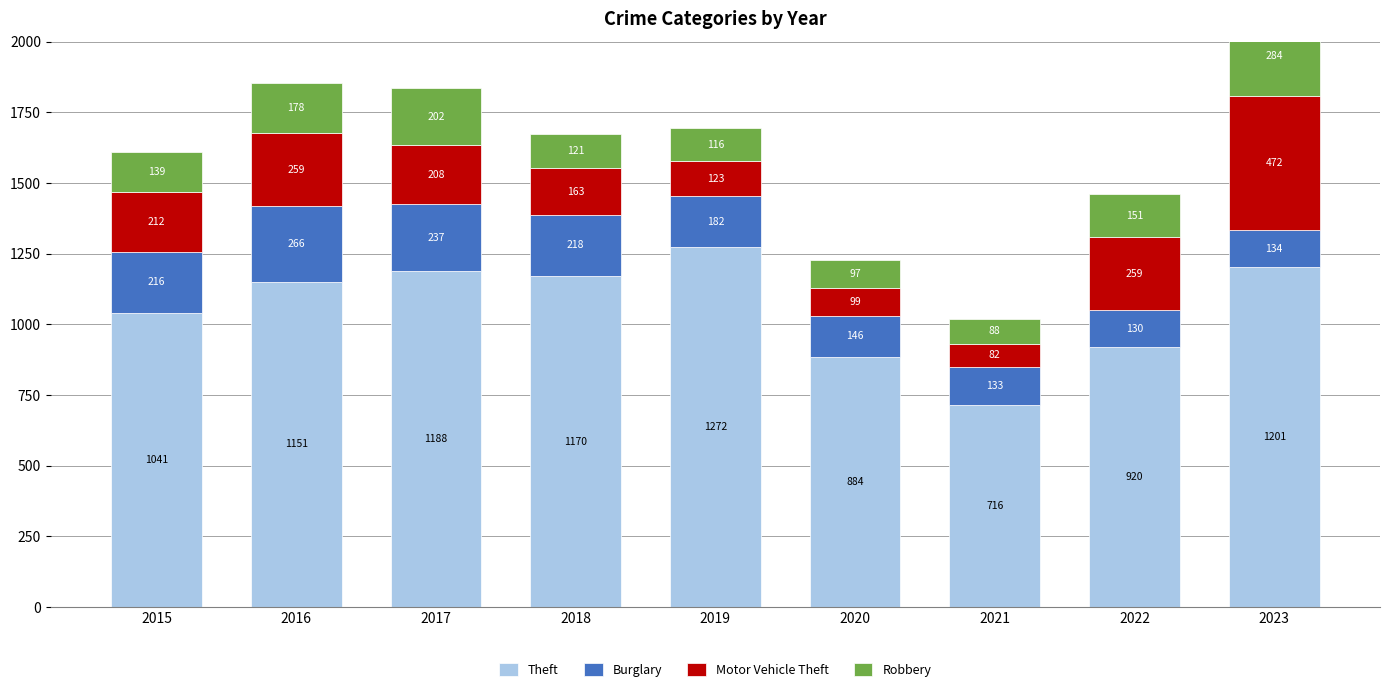

Where does the Burglary series first go above 182?

2015